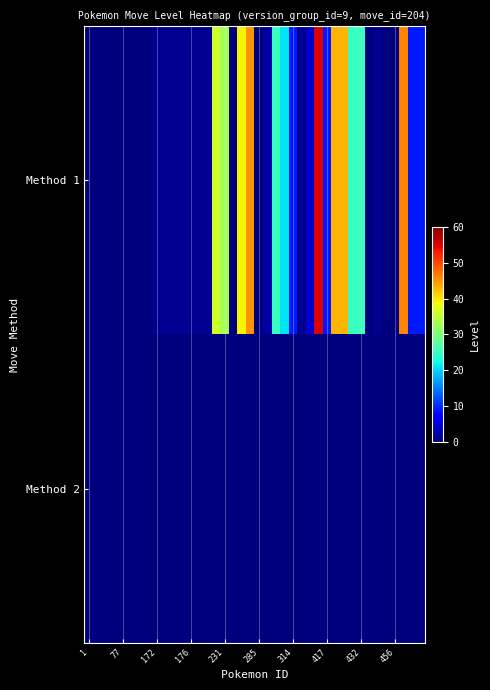

At how many categories does at least one series exceed 46?

1